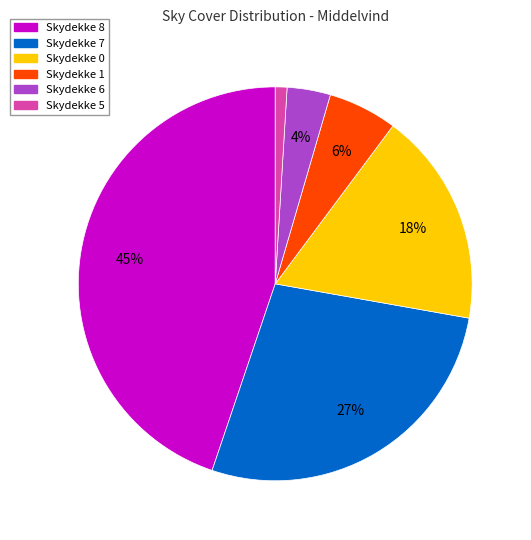

Combined, do Skydekke 8 and Skydekke 7 account for over 50%?

Yes